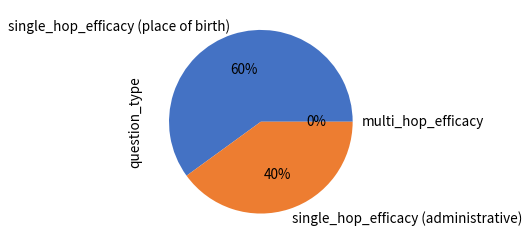

What percentage is the single_hop_efficacy (place of birth) slice, to the nearest percent?

60%